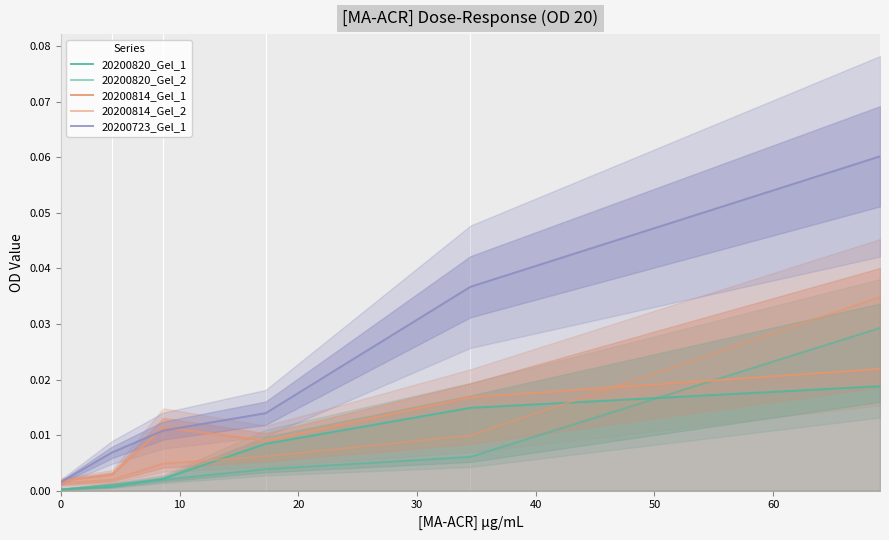

How many data points does each series have?

6